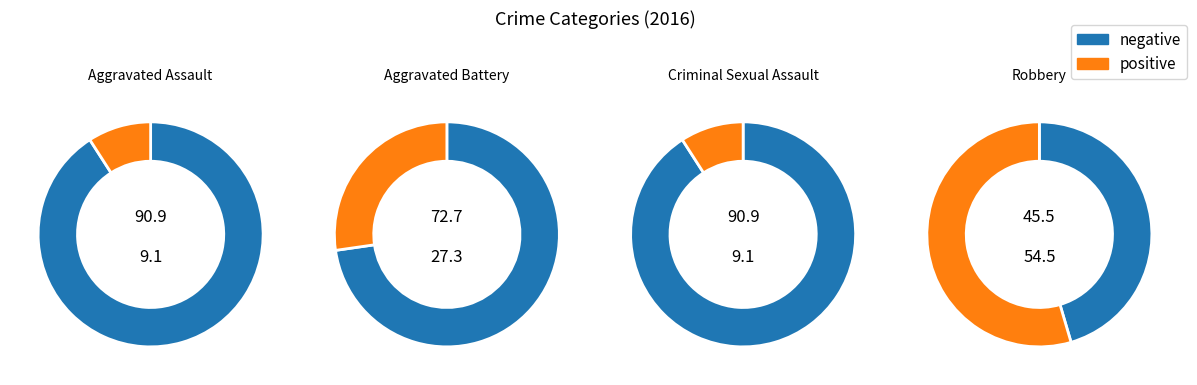

Rank the categories by value from lowest to highest.

Aggravated Assault, Criminal Sexual Assault, Aggravated Battery, Robbery